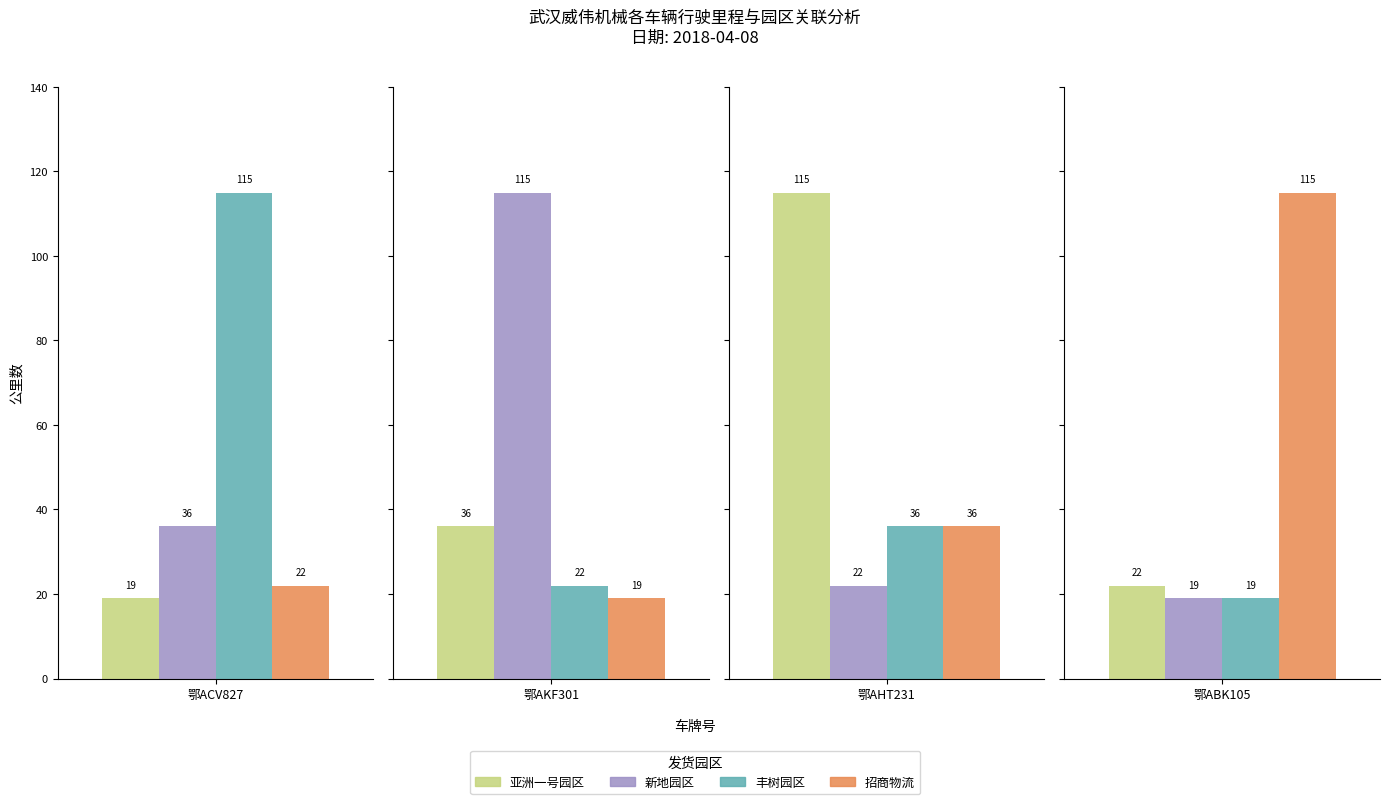

What is the highest value of the 丰树园区 series?

115